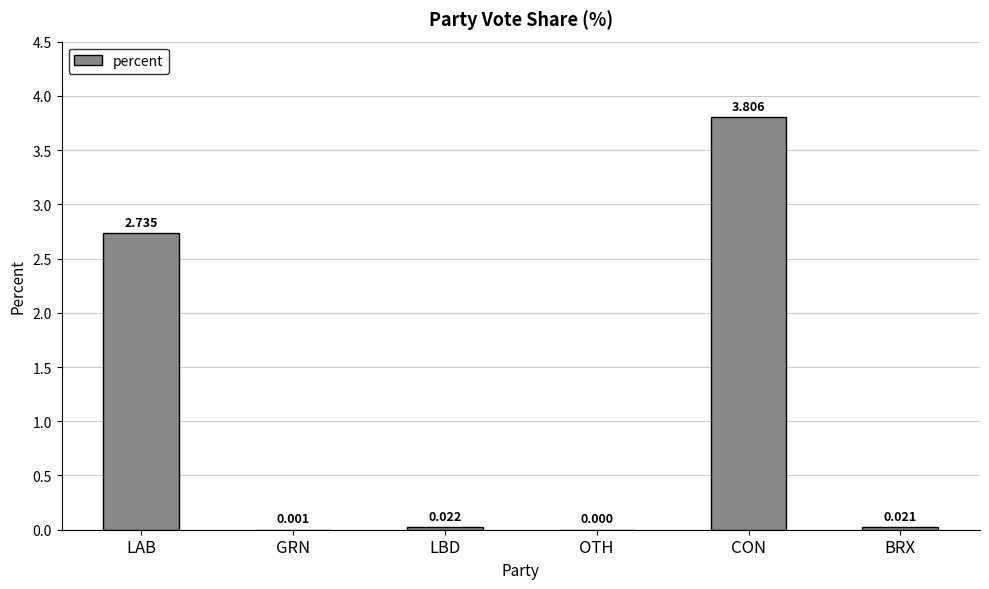

Where is the data nearest to the value 1?

LBD